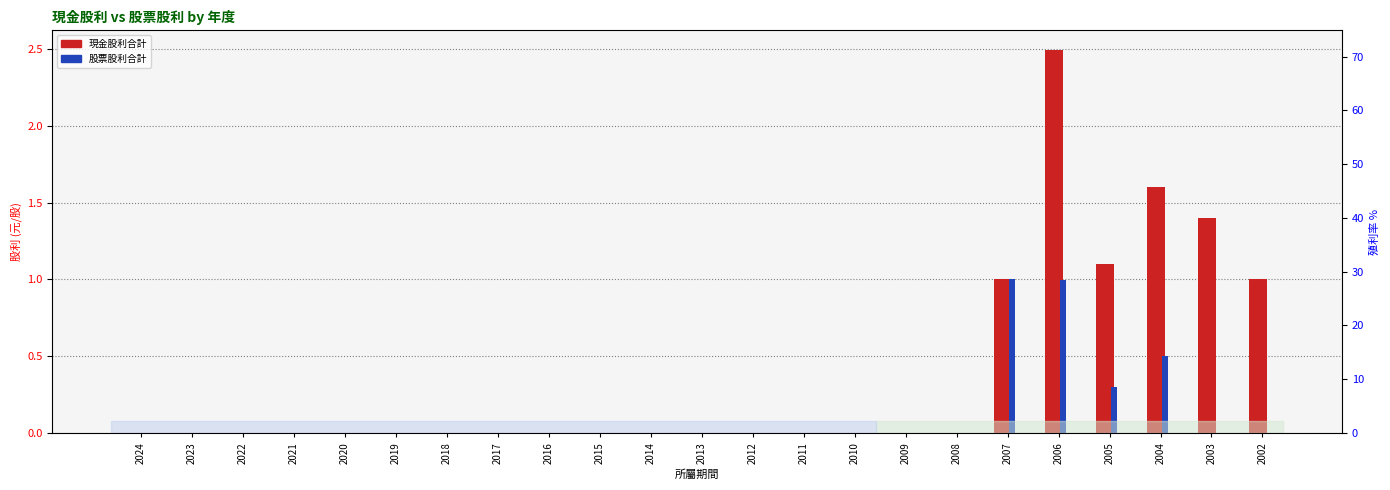

Rank the series by their maximum value, from highest to lowest.

現金股利合計, 股票股利合計